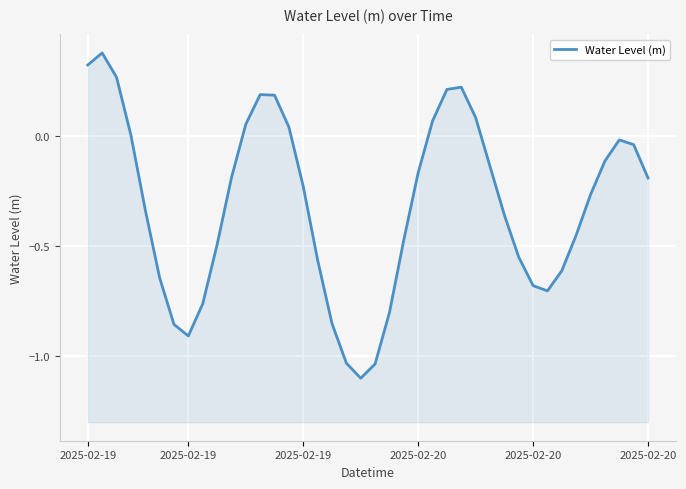

What is the difference between the values at 26 and 19?

1.3